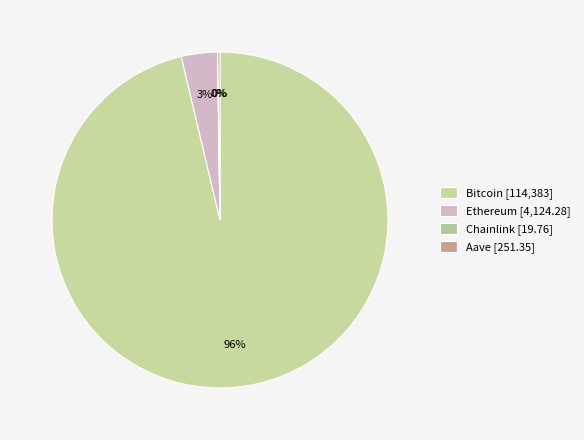

How many slices are in this pie chart?

4